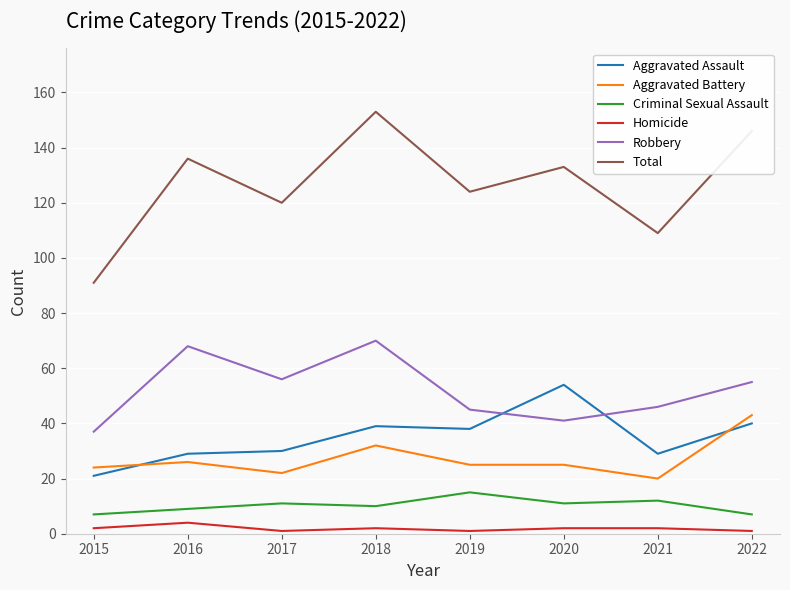

What is the difference between the maximum and minimum values in the Homicide series?

3